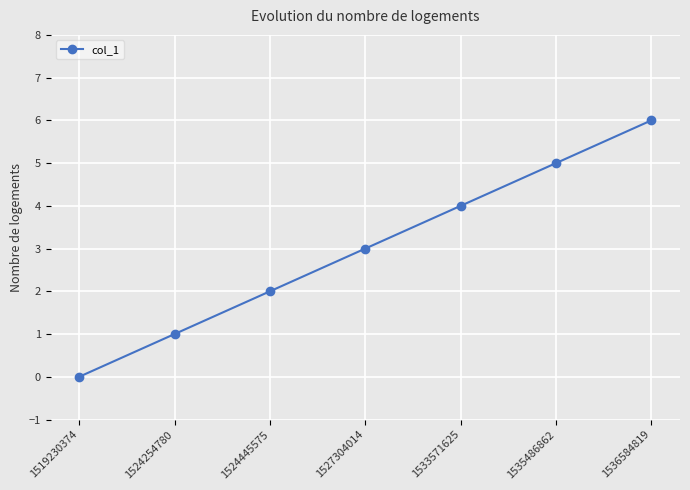

Between 1524445575 and 1536584819, which is larger?

1536584819